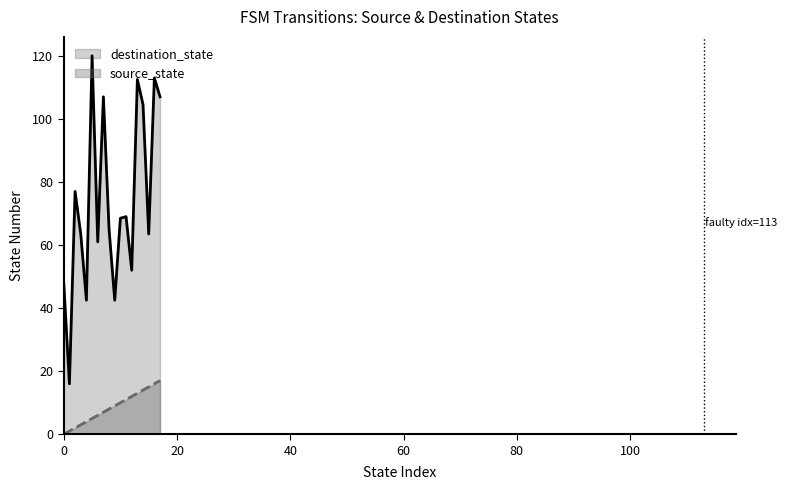

True or false: source_state and destination_state cross at least once.

False